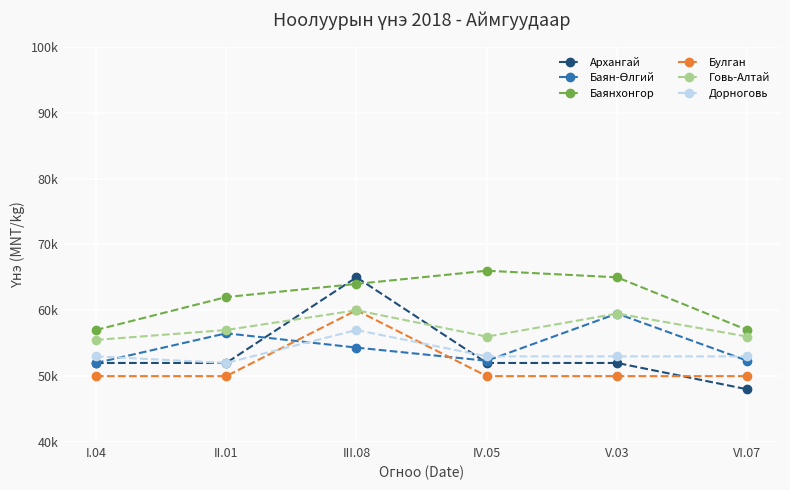

Is this an area chart (filled region under the line)?

No